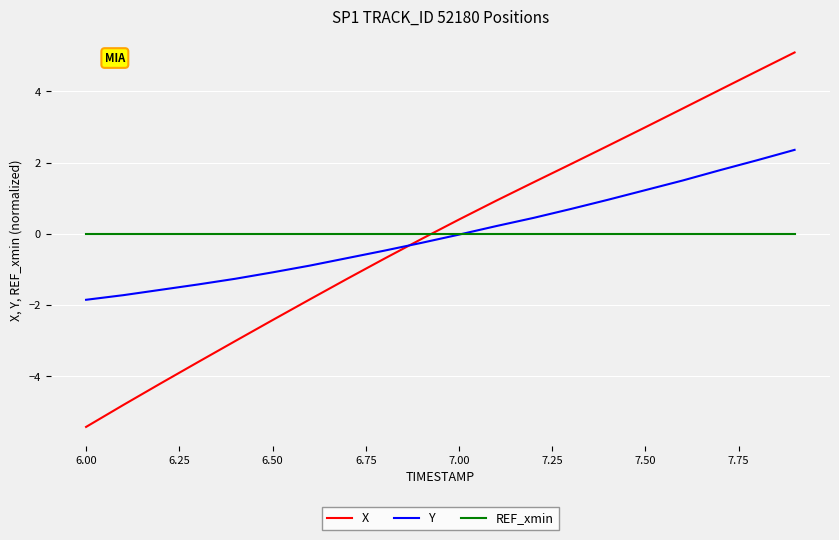

What is the difference between the second highest and second lowest values in the Y series?

3.8